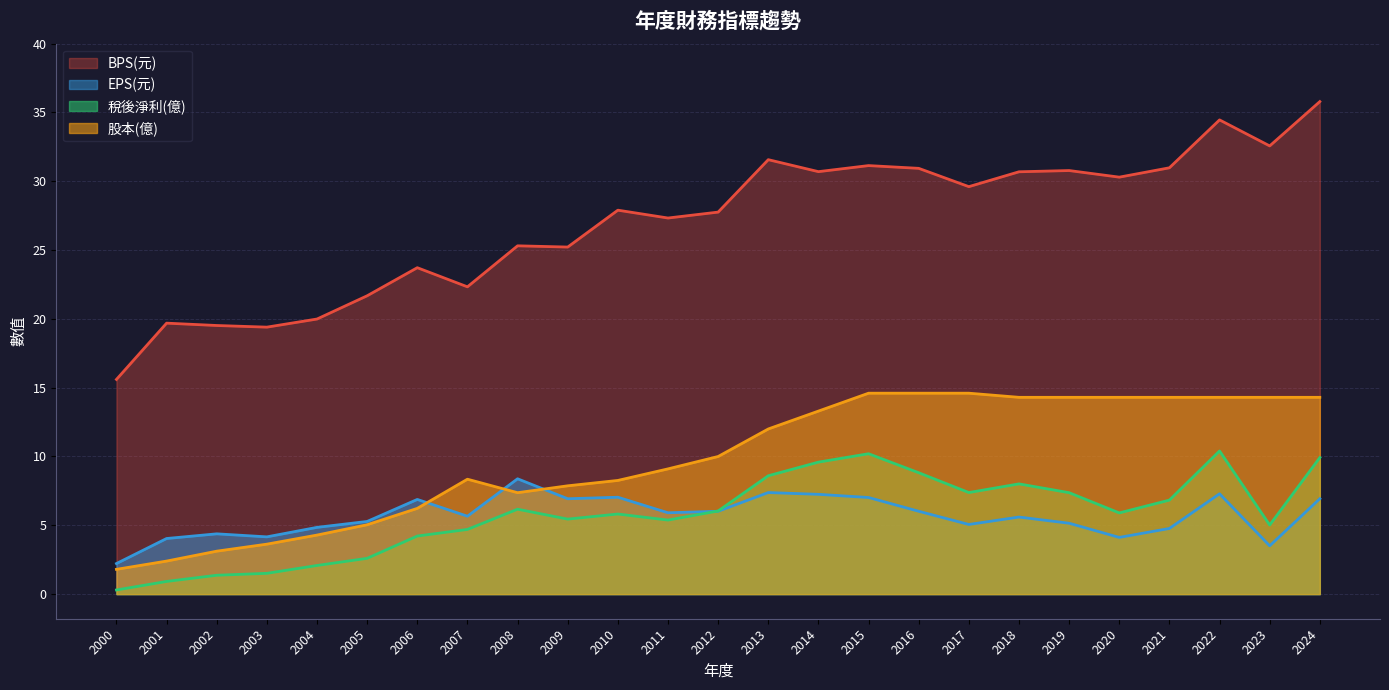

Which series has the largest range (max minus min)?

BPS(元)